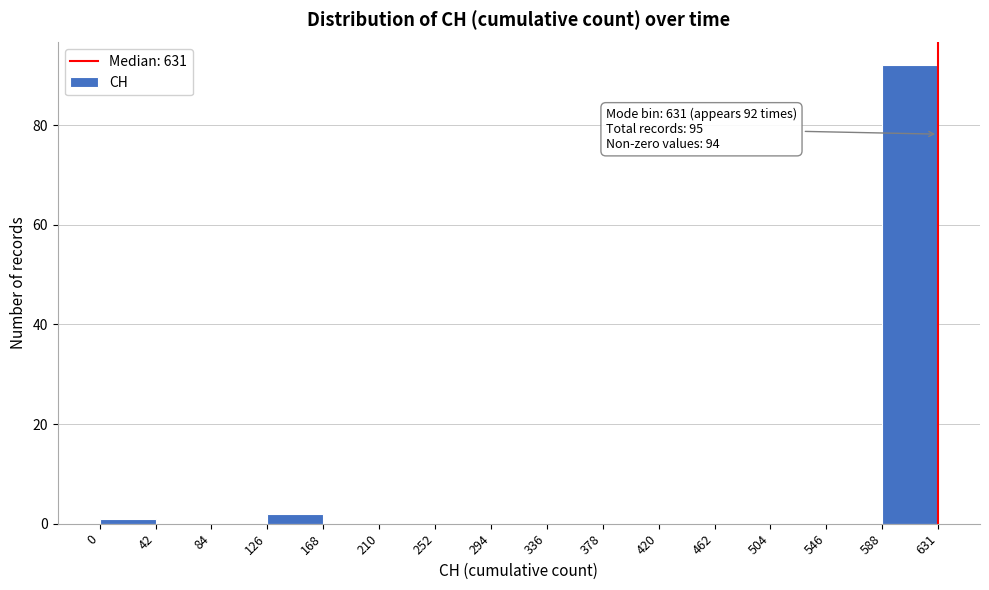

Over which range of the x-axis is the bar tallest?

588 to 631